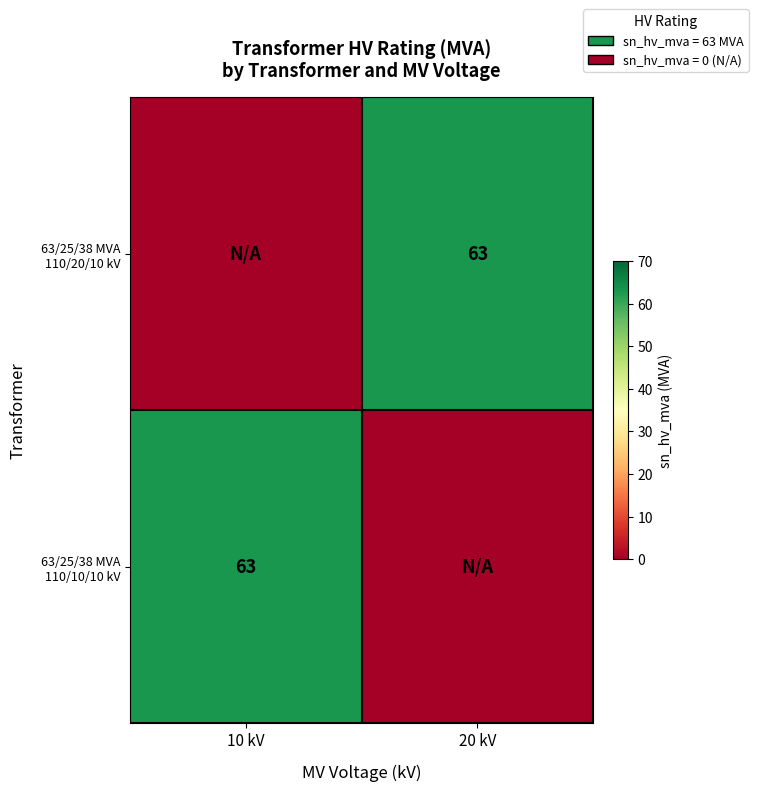

The 63/25/38 MVA 110/10/10 kV series shows 40 at 10 kV. True or false?

False